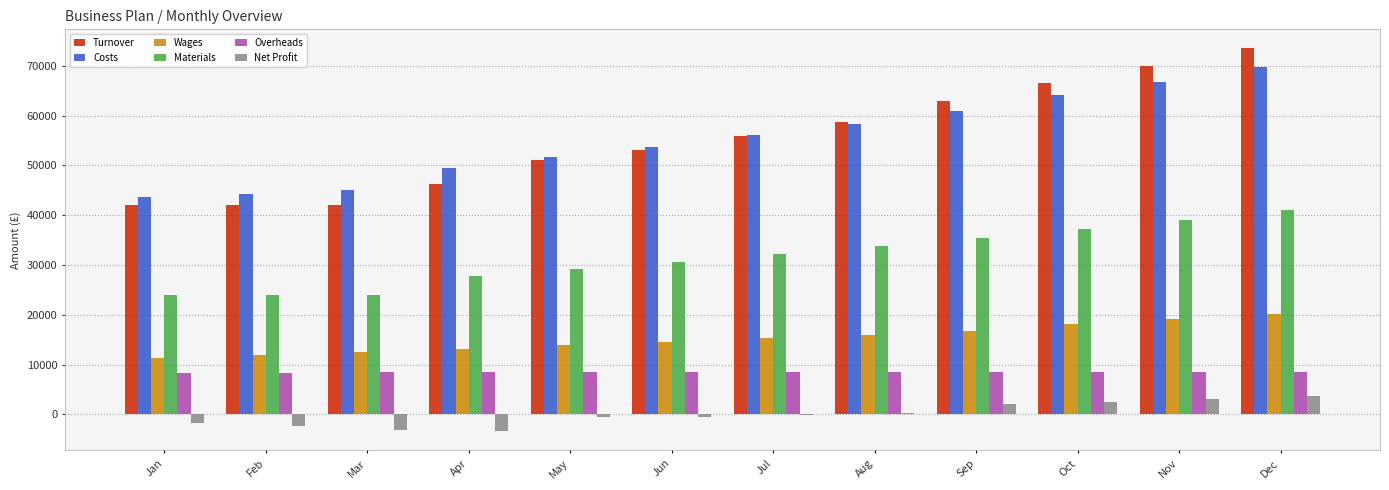

Is the value of Costs at Sep greater than the value of Materials at Oct?

Yes